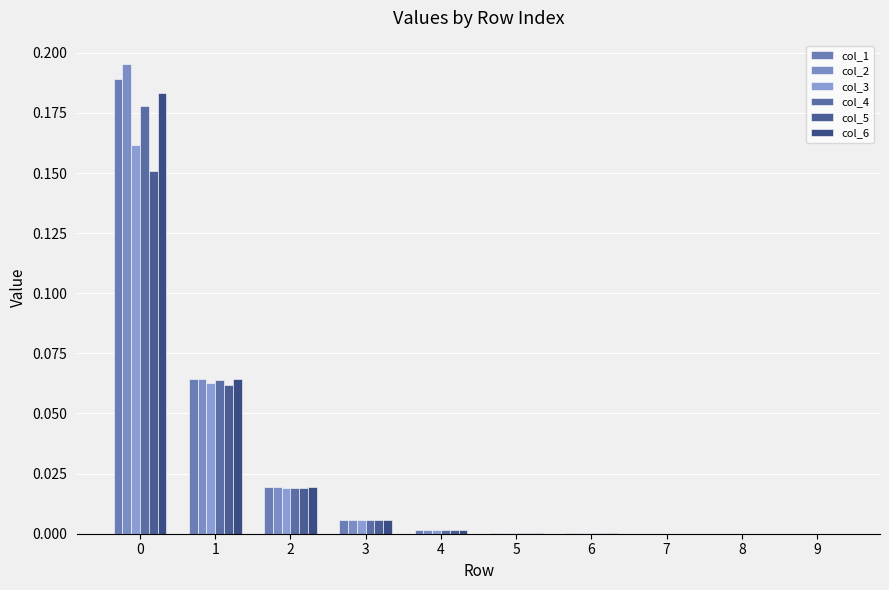

List the series in order of their peak value, highest first.

col_2, col_1, col_6, col_4, col_3, col_5